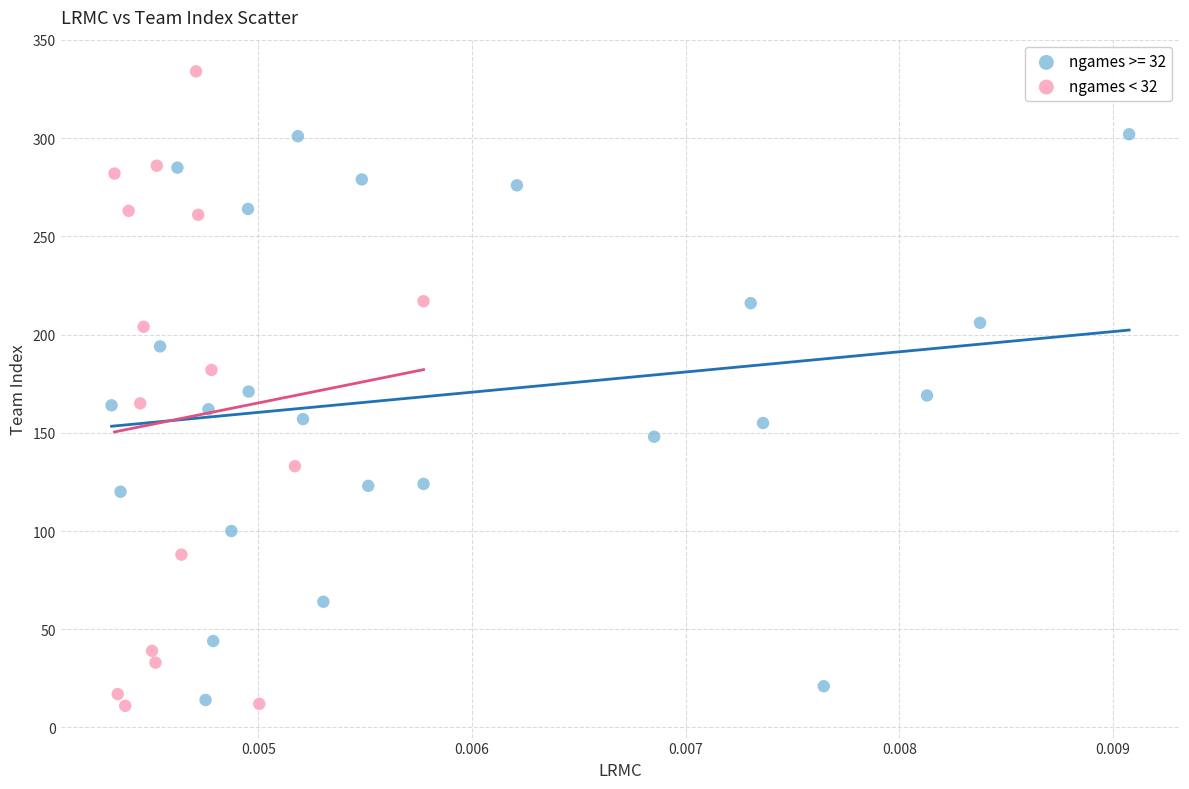

Which series contains the highest Y value?

ngames < 32